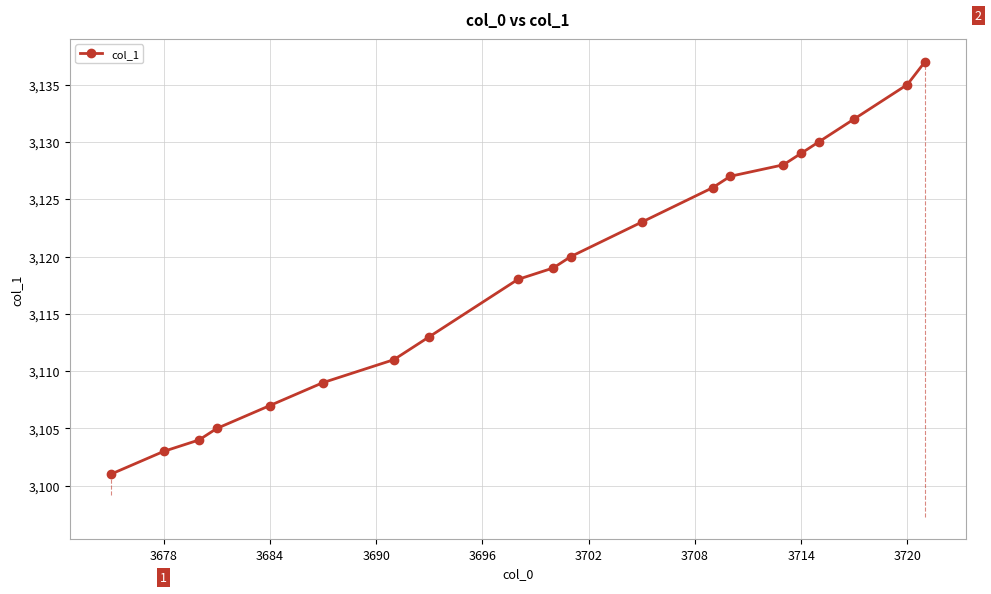

True or false: the data has more than 1 interior local peaks.

False